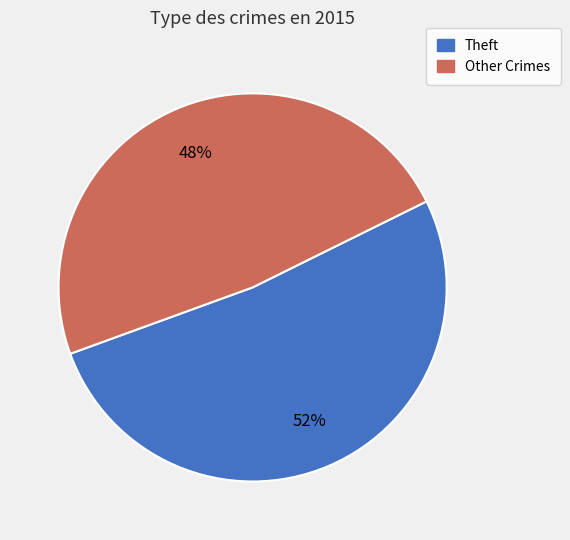

To the nearest percent, what is the difference between the largest and smallest slice percentages?

4%